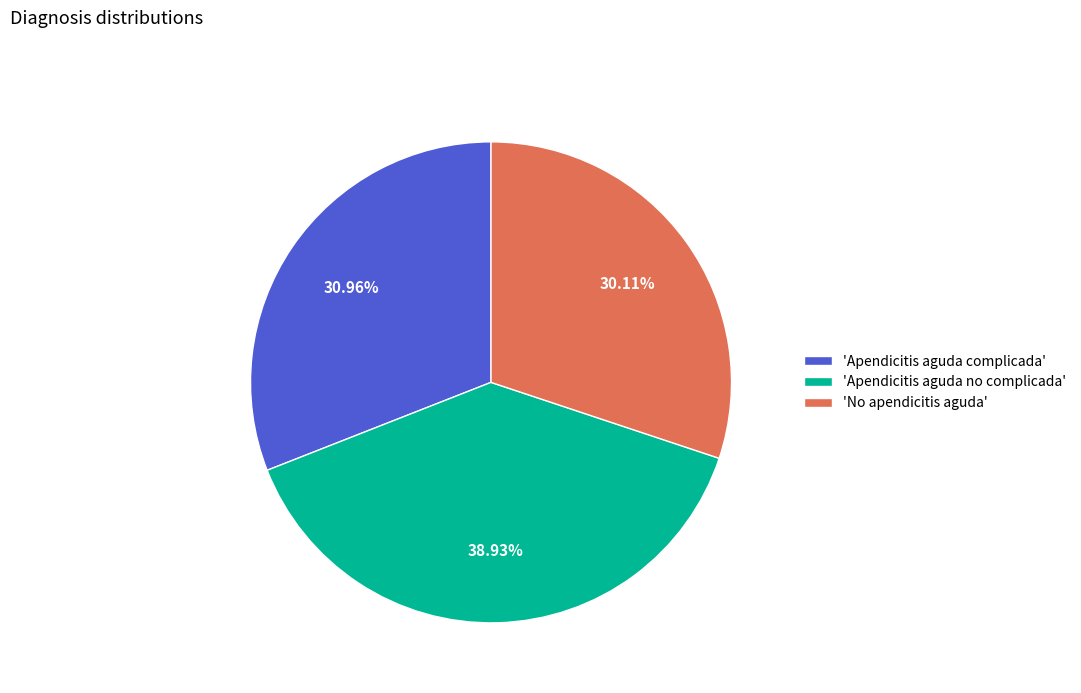

Rank the categories by value from highest to lowest.

'Apendicitis aguda no complicada', 'Apendicitis aguda complicada', 'No apendicitis aguda'